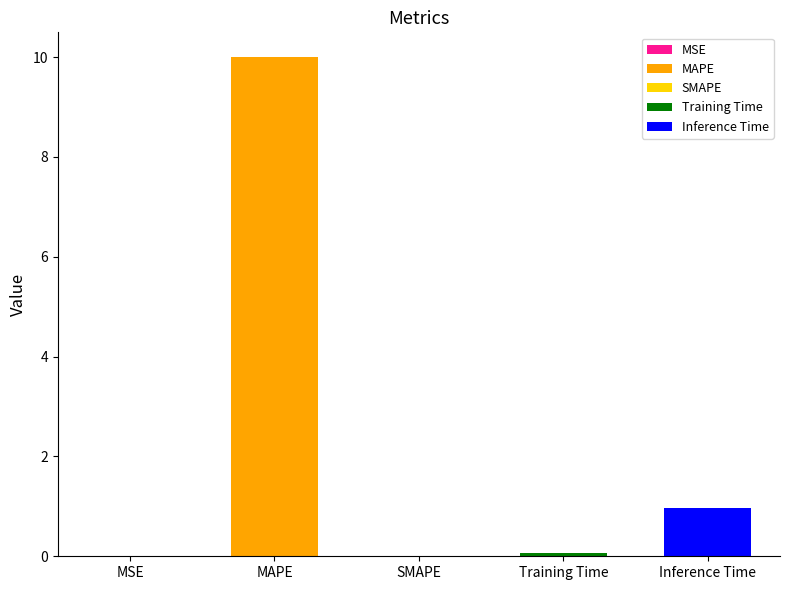

Between MSE and MAPE, which is larger?

MAPE